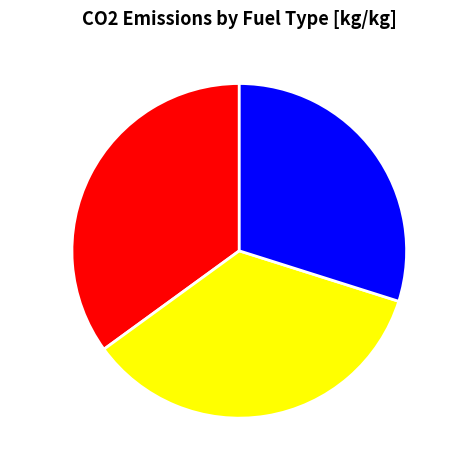

Combined, do Diesel and Gasoline account for over 50%?

Yes